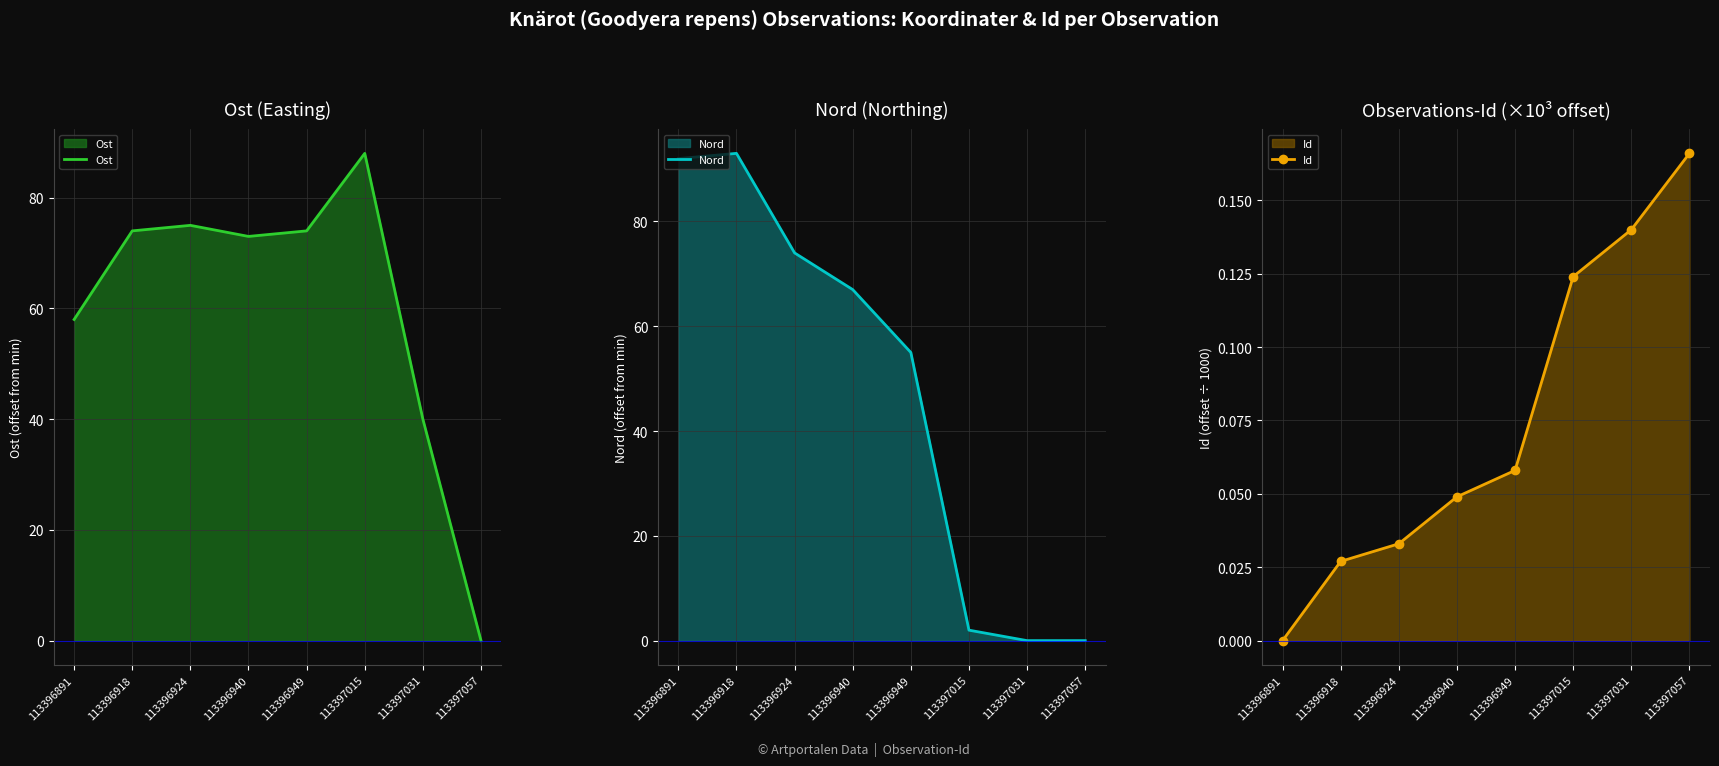

Between 113397057 and 113396949, which is larger?

113396949